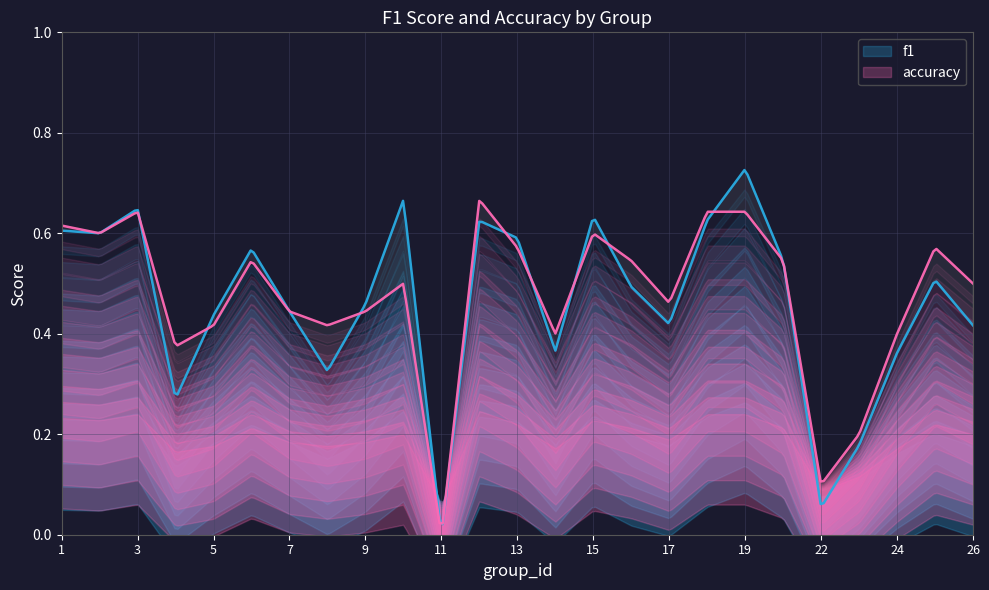

Which series changed the most between 25 and 26?

f1